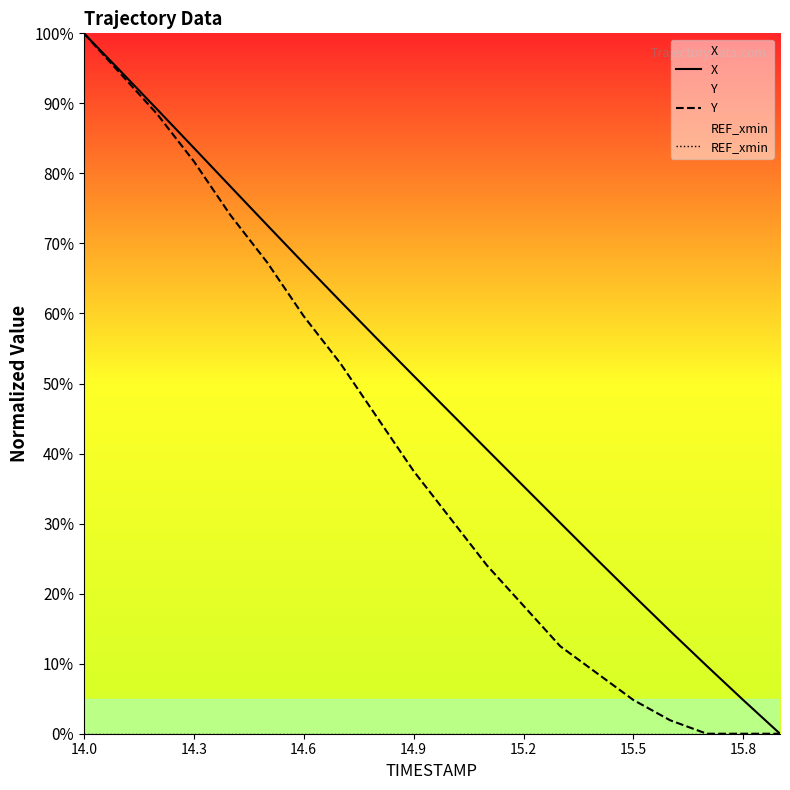

What are all the series names shown in the legend?

X, Y, REF_xmin